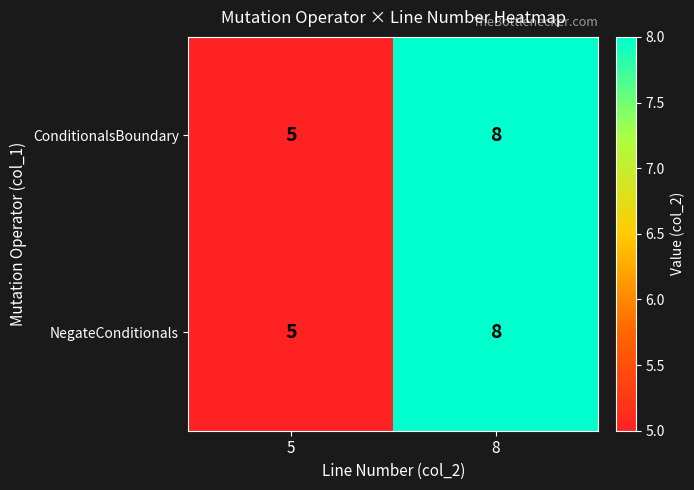

What is the greatest value displayed?

8